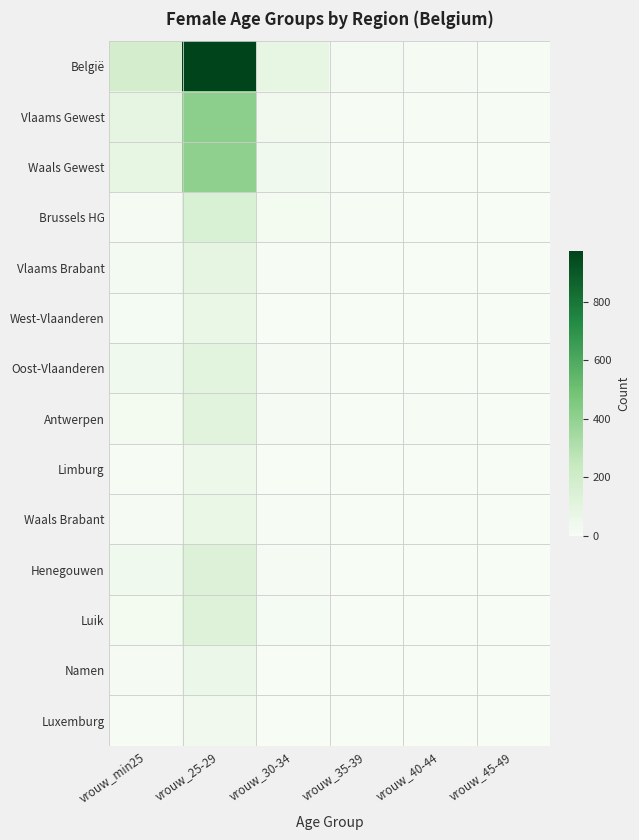

Reading right to left, extract all data points from this chart.

België: vrouw_45-49=6	vrouw_40-44=9	vrouw_35-39=17	vrouw_30-34=81	vrouw_25-29=973	vrouw_min25=181
Vlaams Gewest: vrouw_45-49=5	vrouw_40-44=7	vrouw_35-39=7	vrouw_30-34=29	vrouw_25-29=415	vrouw_min25=89
Waals Gewest: vrouw_45-49=0	vrouw_40-44=0	vrouw_35-39=6	vrouw_30-34=31	vrouw_25-29=405	vrouw_min25=81
Brussels HG: vrouw_45-49=1	vrouw_40-44=2	vrouw_35-39=4	vrouw_30-34=21	vrouw_25-29=153	vrouw_min25=11
Vlaams Brabant: vrouw_45-49=3	vrouw_40-44=1	vrouw_35-39=2	vrouw_30-34=7	vrouw_25-29=87	vrouw_min25=16
West-Vlaanderen: vrouw_45-49=1	vrouw_40-44=0	vrouw_35-39=2	vrouw_30-34=0	vrouw_25-29=64	vrouw_min25=14
Oost-Vlaanderen: vrouw_45-49=0	vrouw_40-44=0	vrouw_35-39=0	vrouw_30-34=11	vrouw_25-29=106	vrouw_min25=31
Antwerpen: vrouw_45-49=0	vrouw_40-44=6	vrouw_35-39=3	vrouw_30-34=8	vrouw_25-29=109	vrouw_min25=21
Limburg: vrouw_45-49=1	vrouw_40-44=0	vrouw_35-39=0	vrouw_30-34=3	vrouw_25-29=49	vrouw_min25=7
Waals Brabant: vrouw_45-49=0	vrouw_40-44=0	vrouw_35-39=0	vrouw_30-34=5	vrouw_25-29=61	vrouw_min25=11
Henegouwen: vrouw_45-49=0	vrouw_40-44=0	vrouw_35-39=2	vrouw_30-34=11	vrouw_25-29=131	vrouw_min25=32
Luik: vrouw_45-49=0	vrouw_40-44=0	vrouw_35-39=3	vrouw_30-34=12	vrouw_25-29=126	vrouw_min25=21
Namen: vrouw_45-49=0	vrouw_40-44=0	vrouw_35-39=1	vrouw_30-34=0	vrouw_25-29=60	vrouw_min25=11
Luxemburg: vrouw_45-49=0	vrouw_40-44=0	vrouw_35-39=0	vrouw_30-34=3	vrouw_25-29=27	vrouw_min25=6